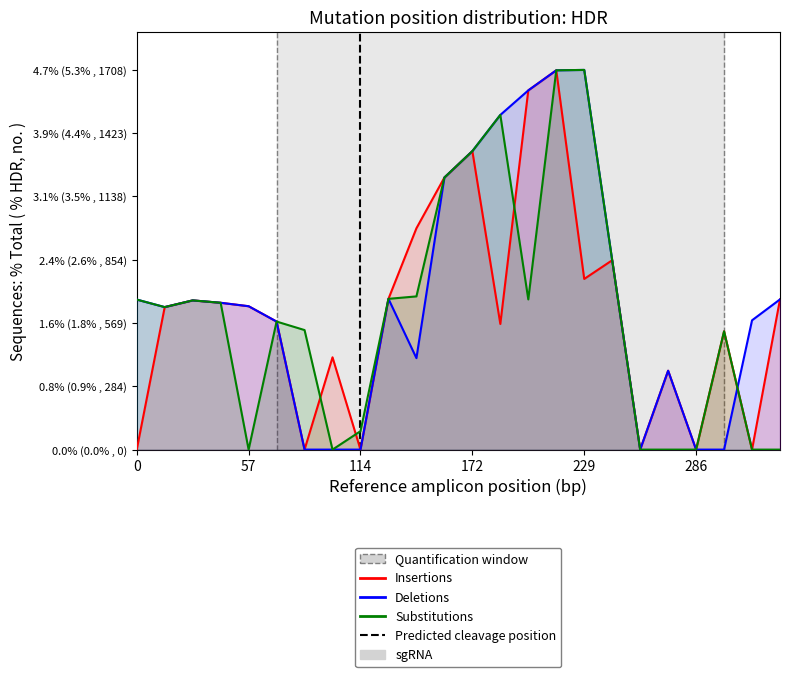

List the series in order of their peak value, highest first.

Deletions, Substitutions, Insertions